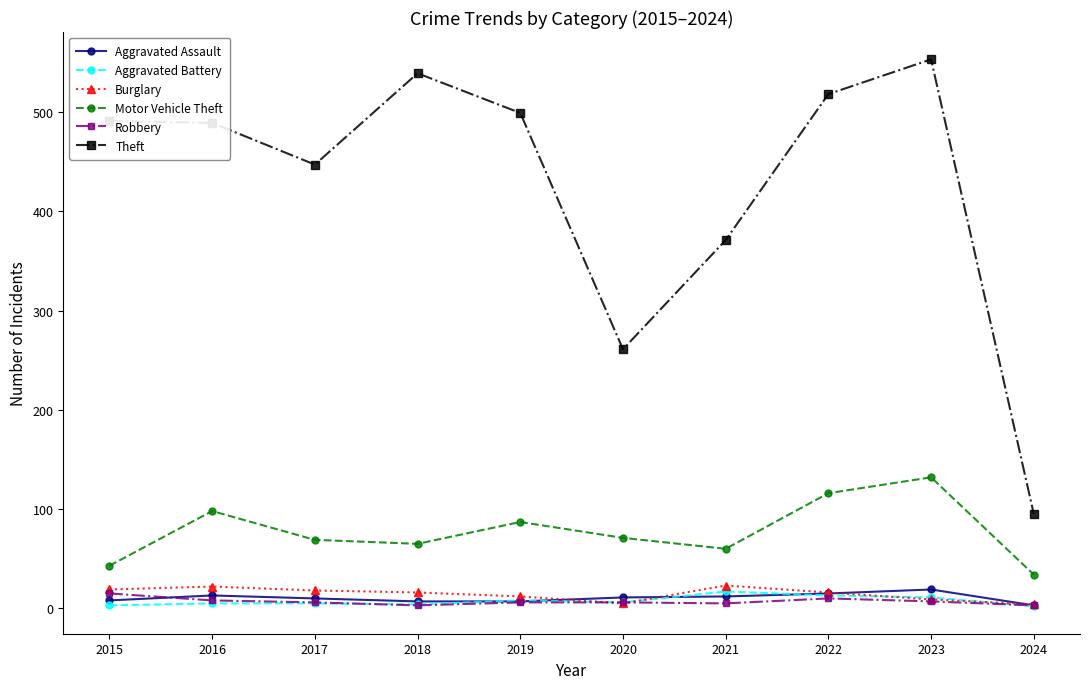

What is the sum of all Theft values?

4263